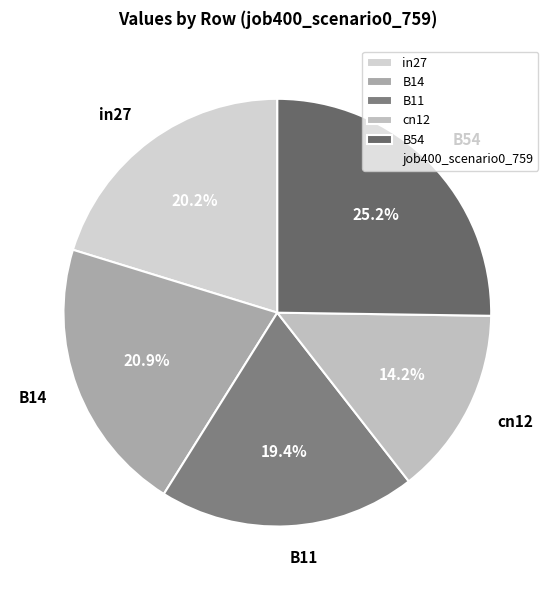

Count the number of slices in the pie.

5